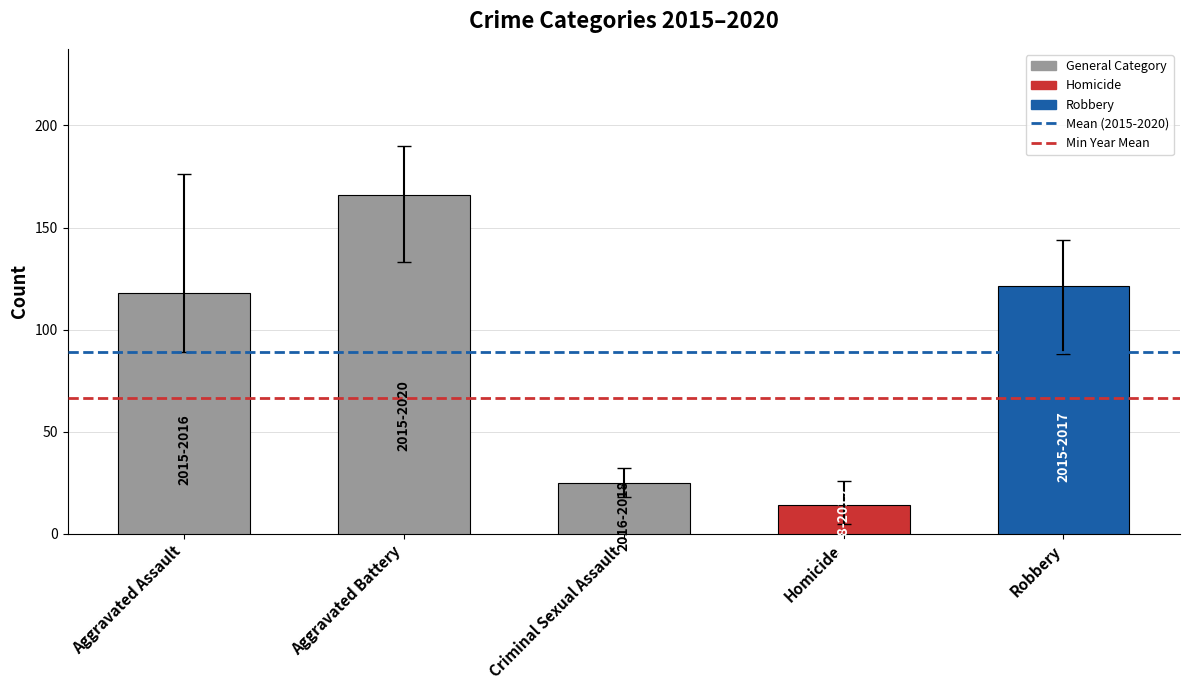

Reading left to right, list all the values displayed in this chart.

117.8	166.0	24.8	14.3	121.5